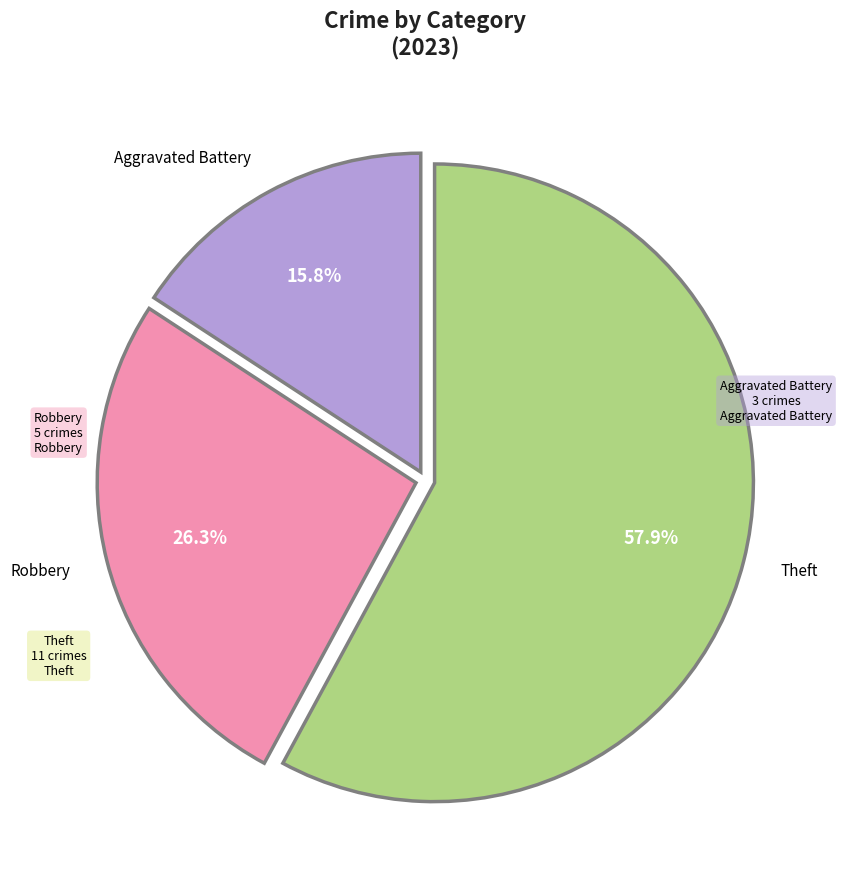

What percentage is the Robbery slice, to the nearest percent?

26%